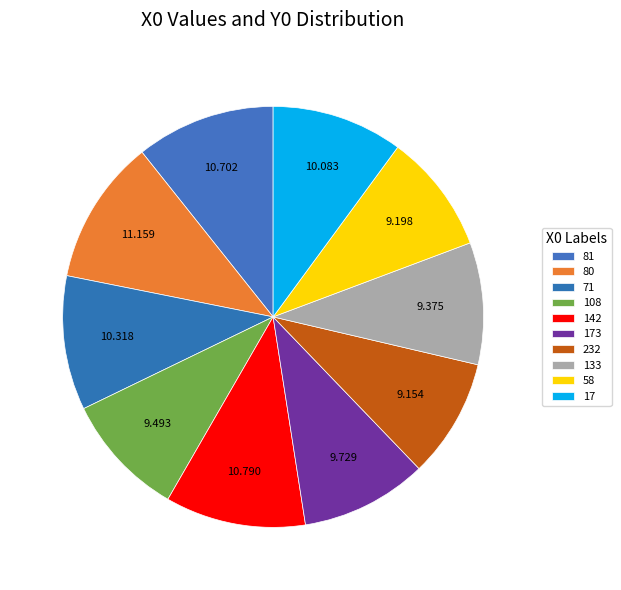

How many segments does this pie chart have?

10